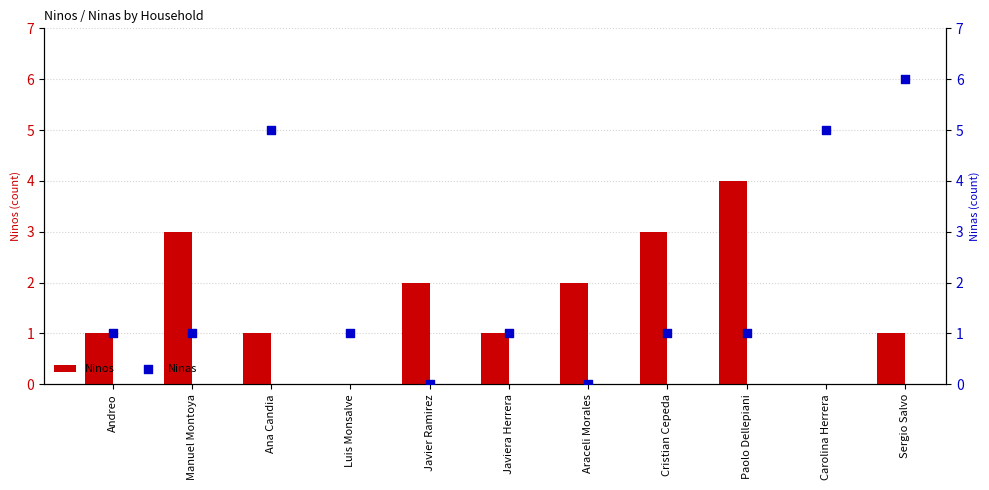

Which series contains the lowest Y value?

Ninos